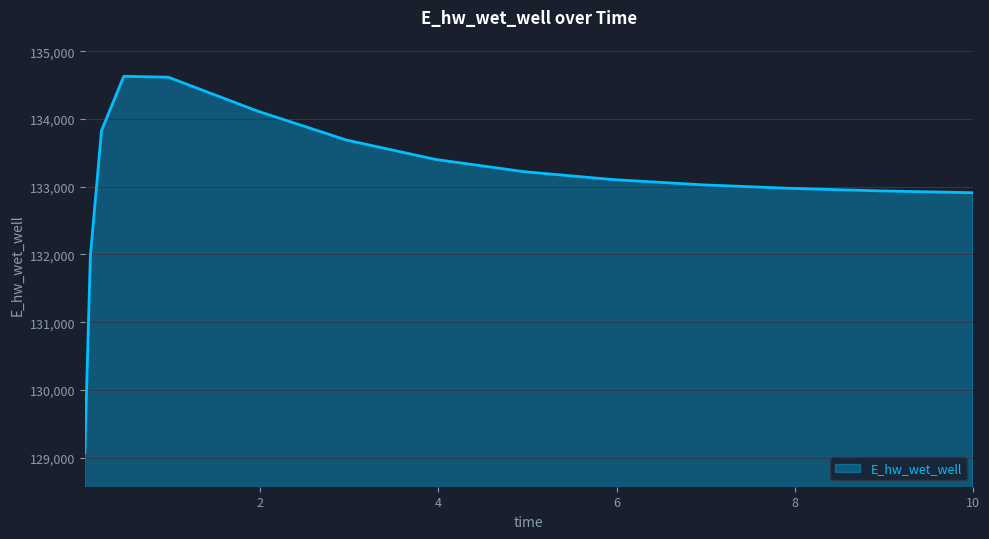

What is the smallest value displayed?

129071.3